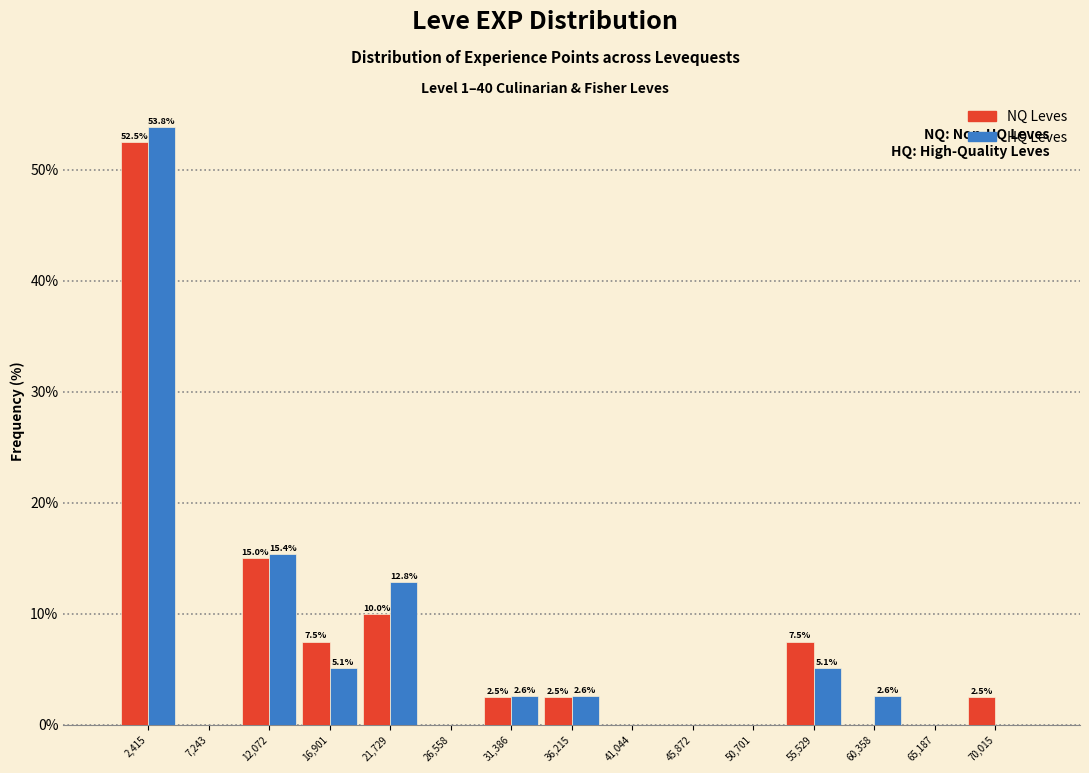

In the NQ Leves series, which range on the x-axis has the tallest bar?

0 to 5000